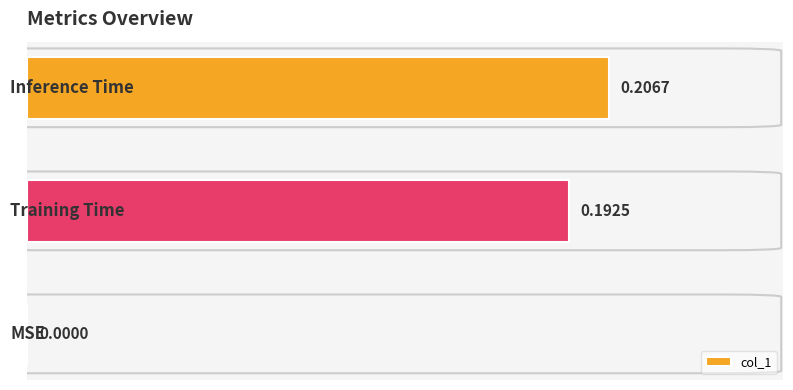

Rank the categories by value from lowest to highest.

0, 1, 2